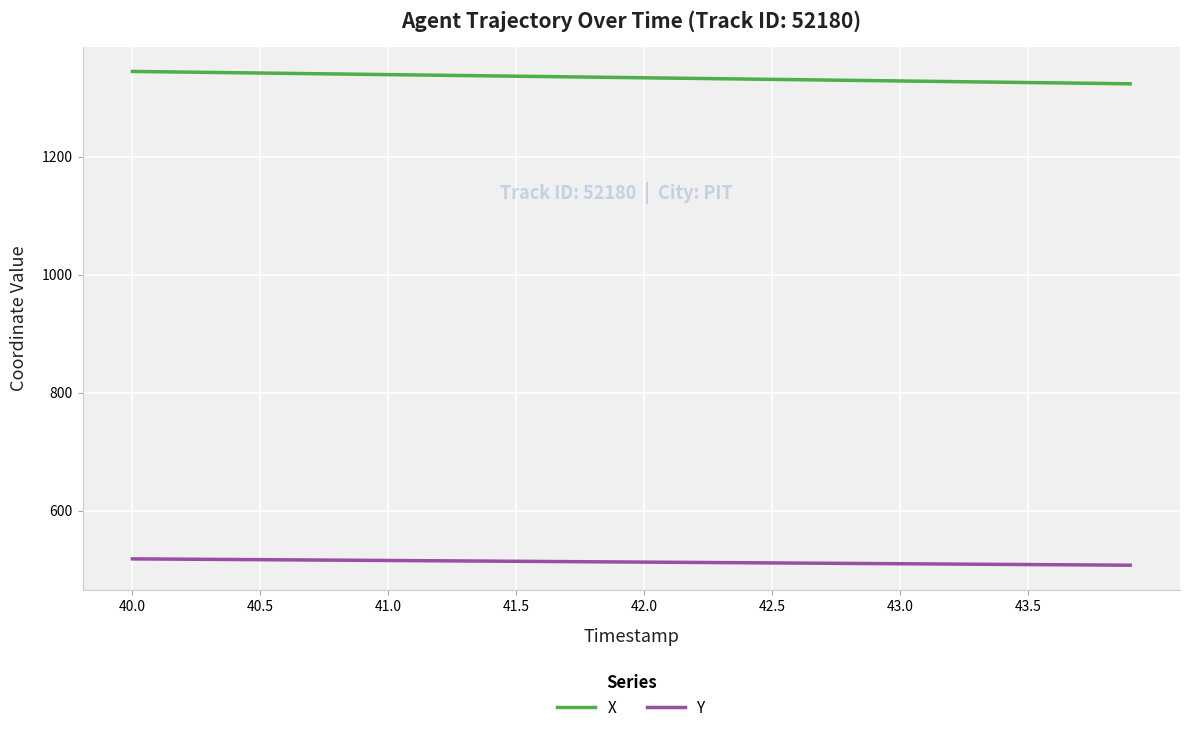

List the series in order of their peak value, lowest first.

Y, X